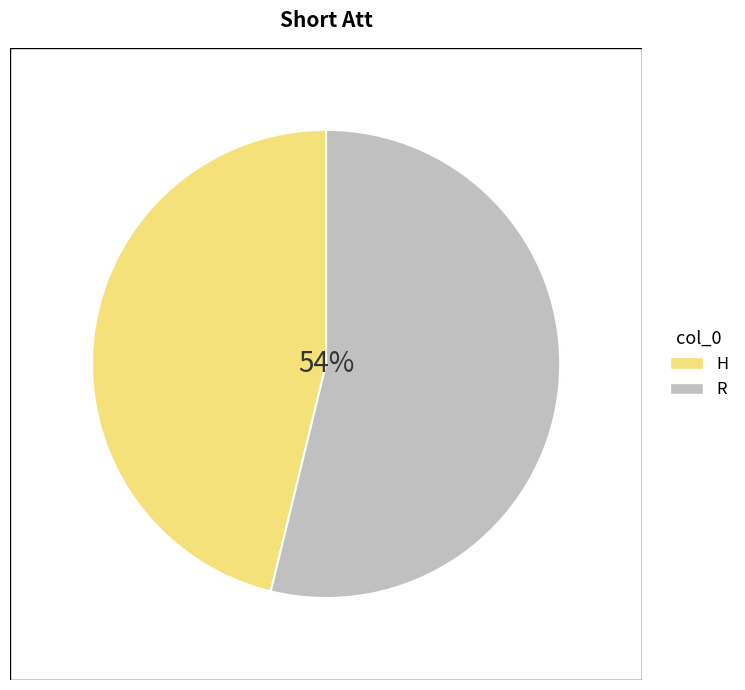

Is there a majority slice in this chart?

Yes